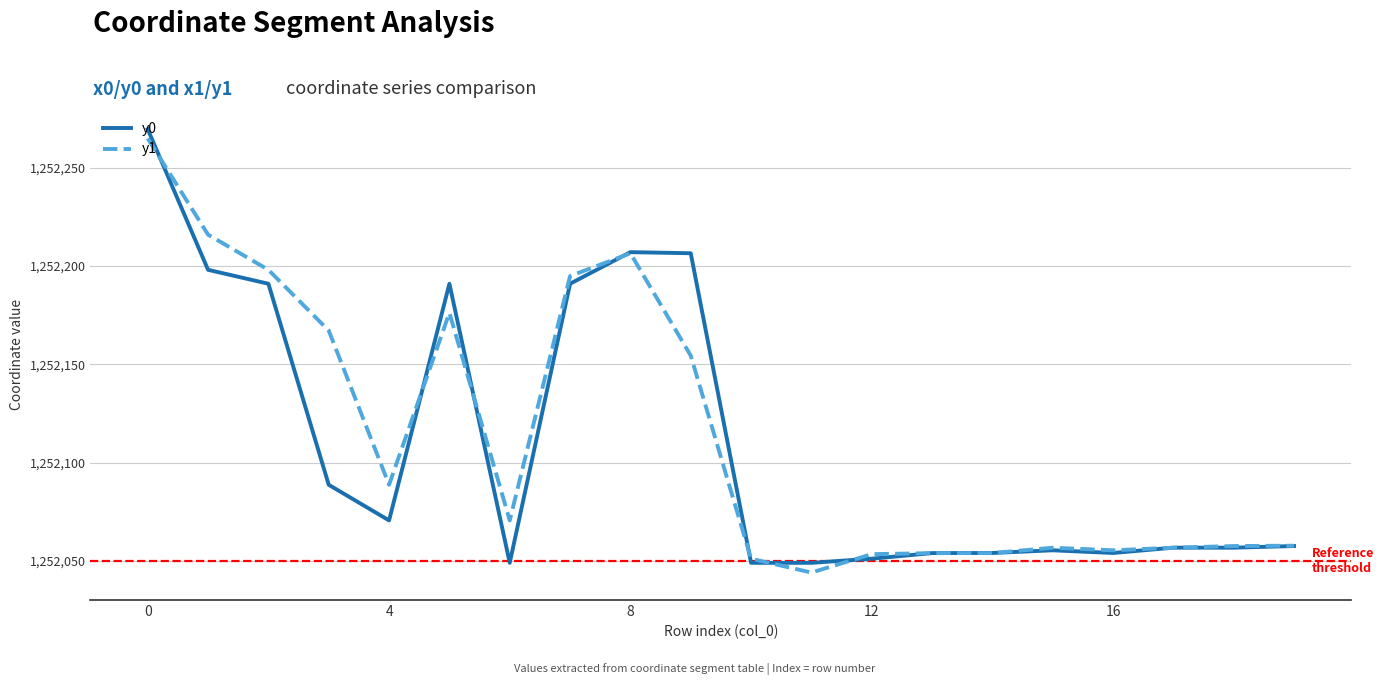

What is the highest value of the y1 series?

1252265.0